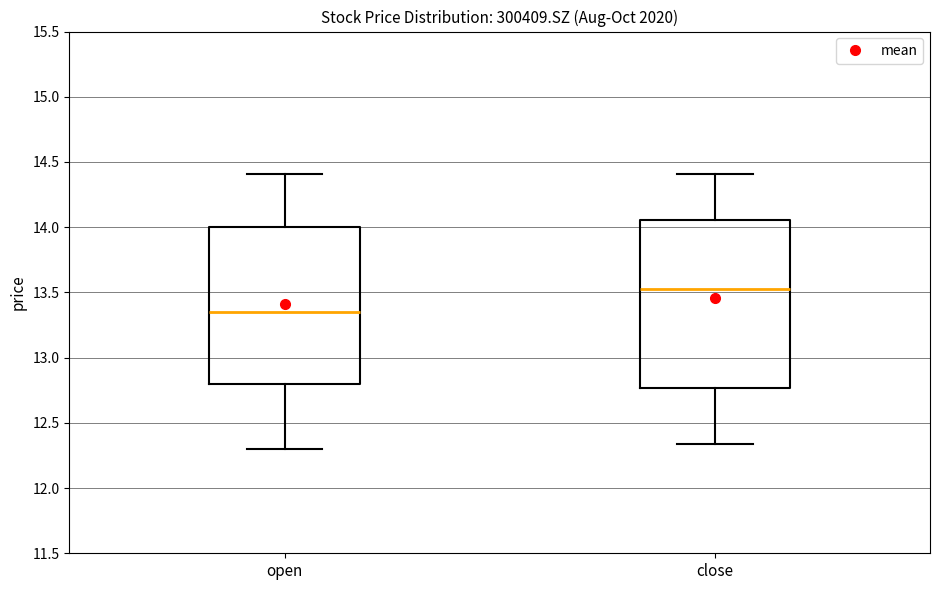

Reading left to right, transcribe this box plot: for each box, give where its median line is, the range the box spans, and where its two whiskers end, as read against the y-axis. The values are not printed on the chart, so give them approximately, as read against the axis.

open: median 13.35, box 12.80 to 14.00, whiskers 12.30 to 14.40
close: median 13.55, box 12.75 to 14.05, whiskers 12.35 to 14.40